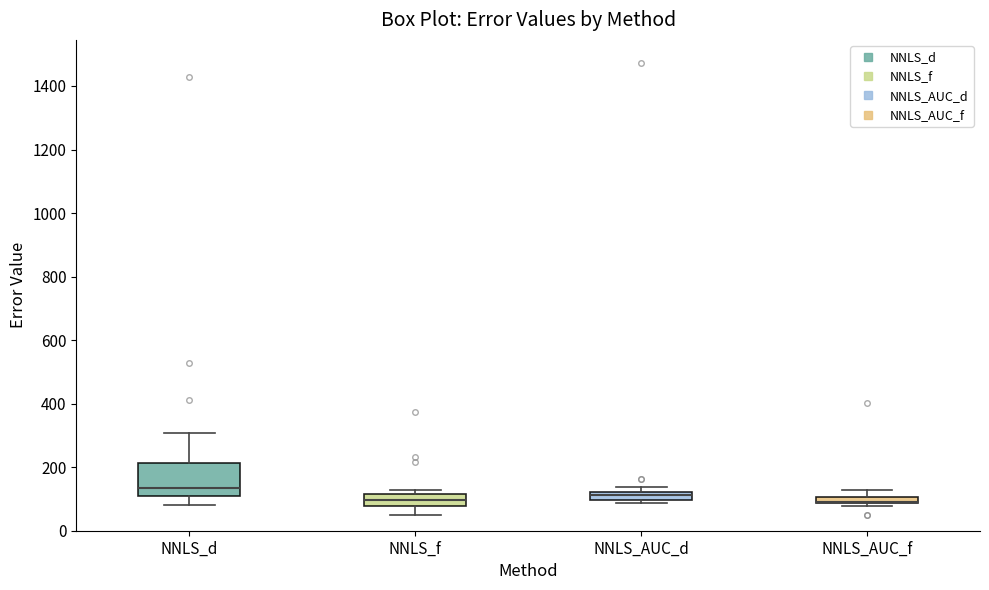

Comparing the boxes themselves (not the whiskers), which one is the tallest?

NNLS_d